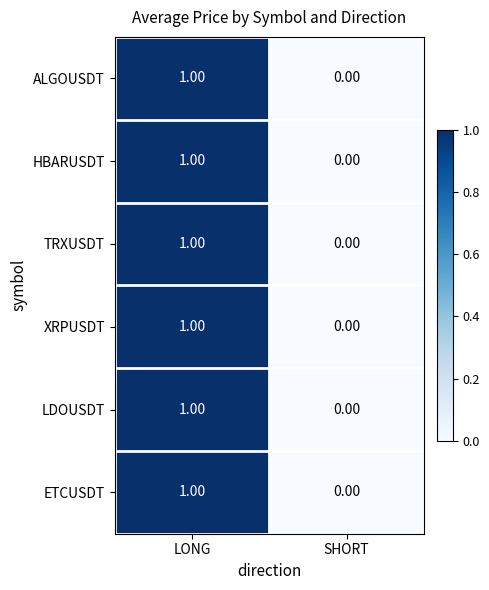

What is the maximum value shown in the chart?

1